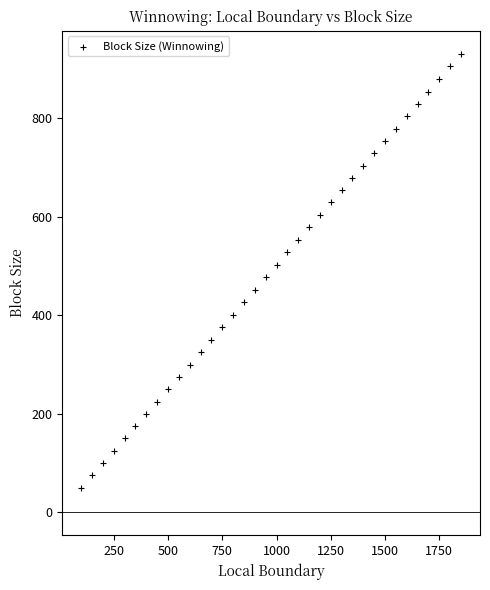

What is the range of Y values (max minus min)?

880.9